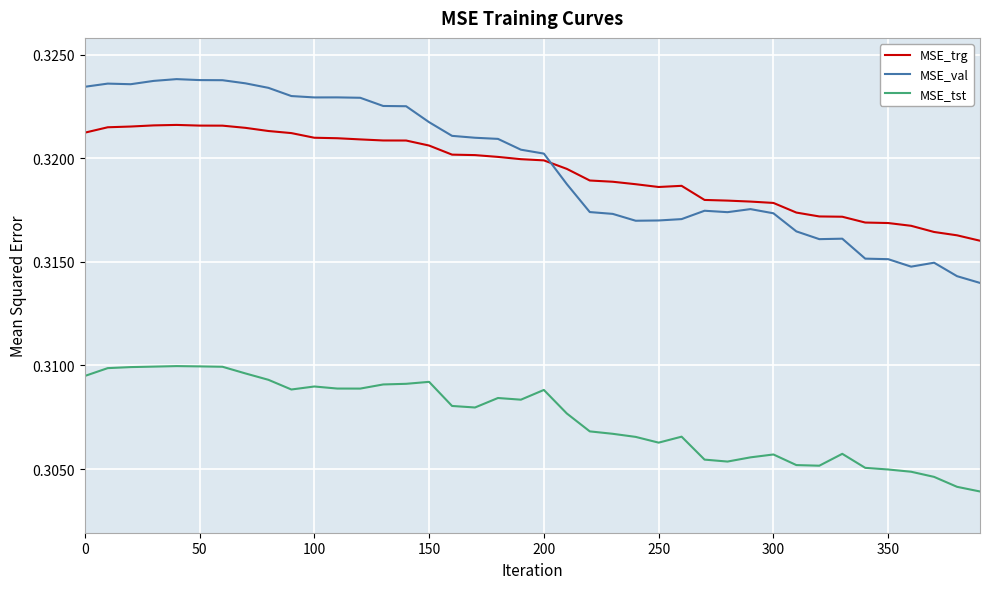

True or false: MSE_tst and MSE_trg cross at least once.

False